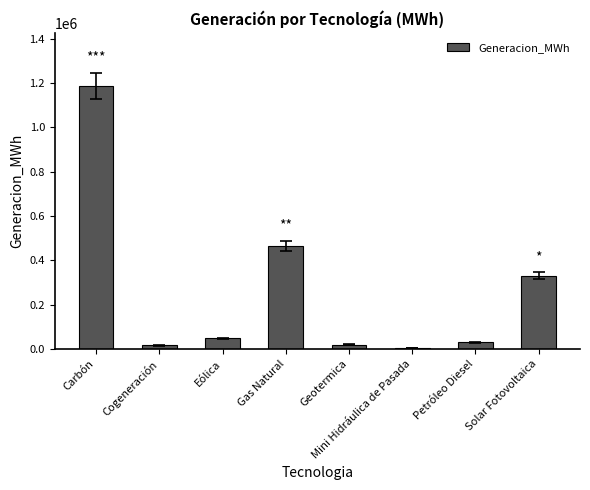

What is the smallest value displayed?

5435.7